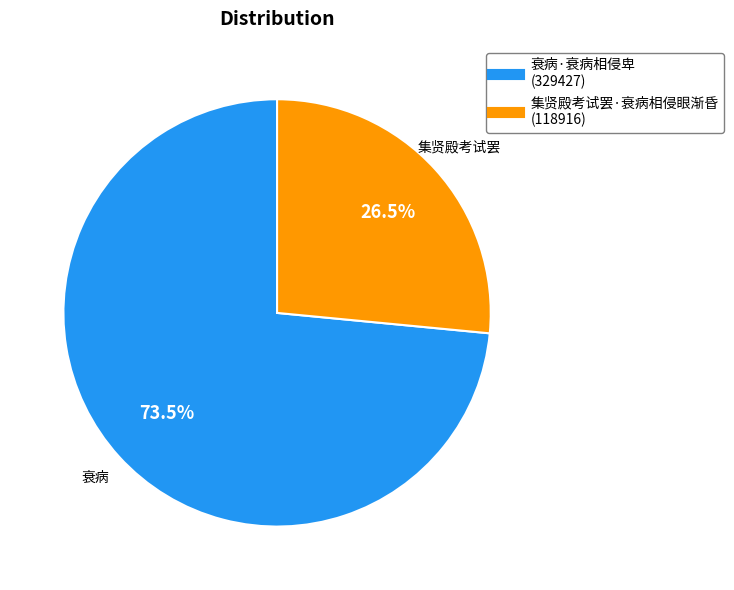

Is 集贤殿考试罢·衰病相侵眼渐昏 the majority of the pie?

No